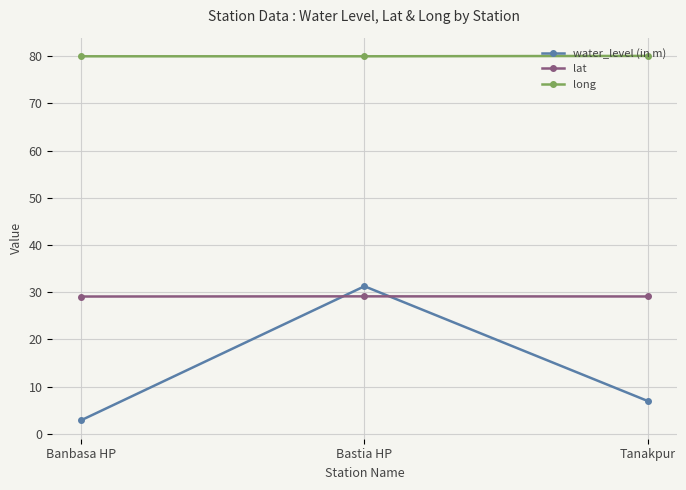

What is the minimum value for lat?

29.1